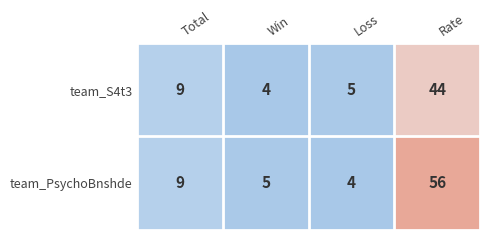

At which category does the chart reach its peak across all series?

Rate